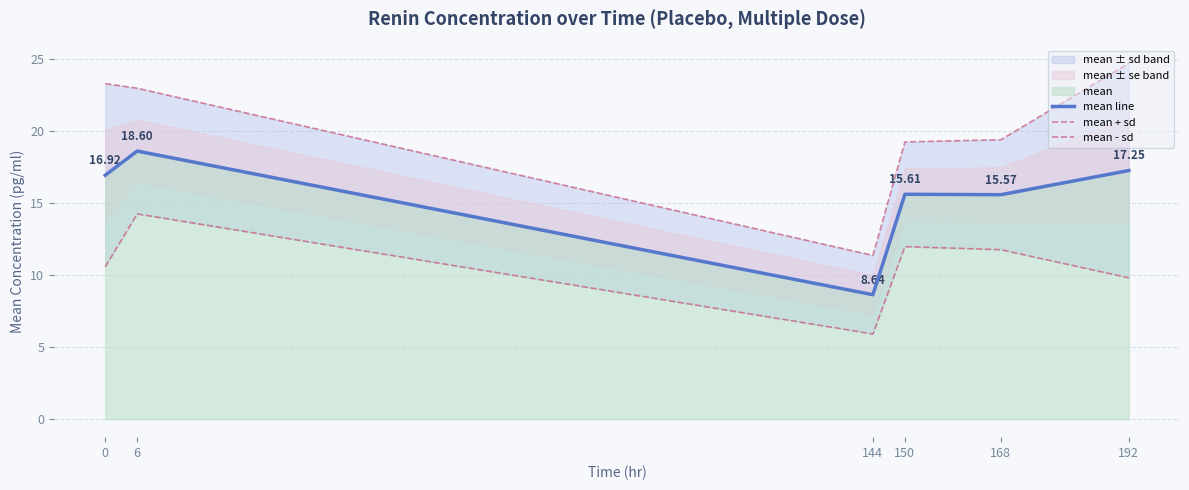

Reading left to right, transcribe all the data shown in this chart.

mean line: 0=16.9	6=18.6	144=8.6	150=15.6	168=15.6	192=17.3
mean + sd: 0=23.3	6=23.0	144=11.4	150=19.2	168=19.4	192=24.7
mean - sd: 0=10.6	6=14.2	144=5.9	150=12.0	168=11.8	192=9.8